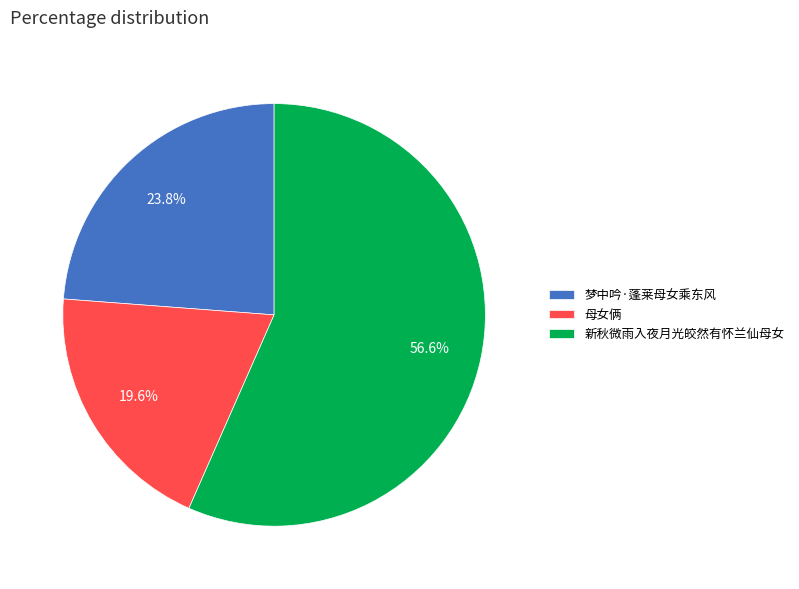

Combined, do 母女俩 and 新秋微雨入夜月光皎然有怀兰仙母女 account for over 50%?

Yes